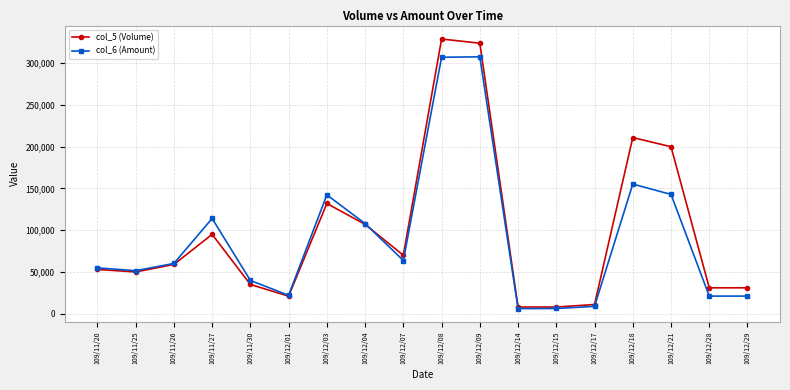

Where is the first local maximum for col_5 (Volume)?

109/11/27